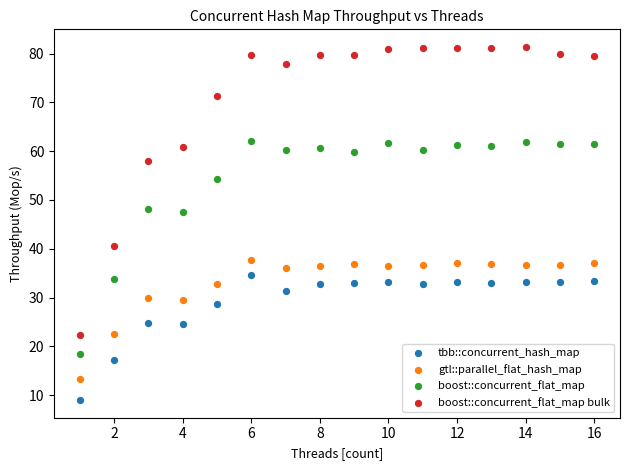

Which series reaches the minimum Y coordinate?

tbb::concurrent_hash_map